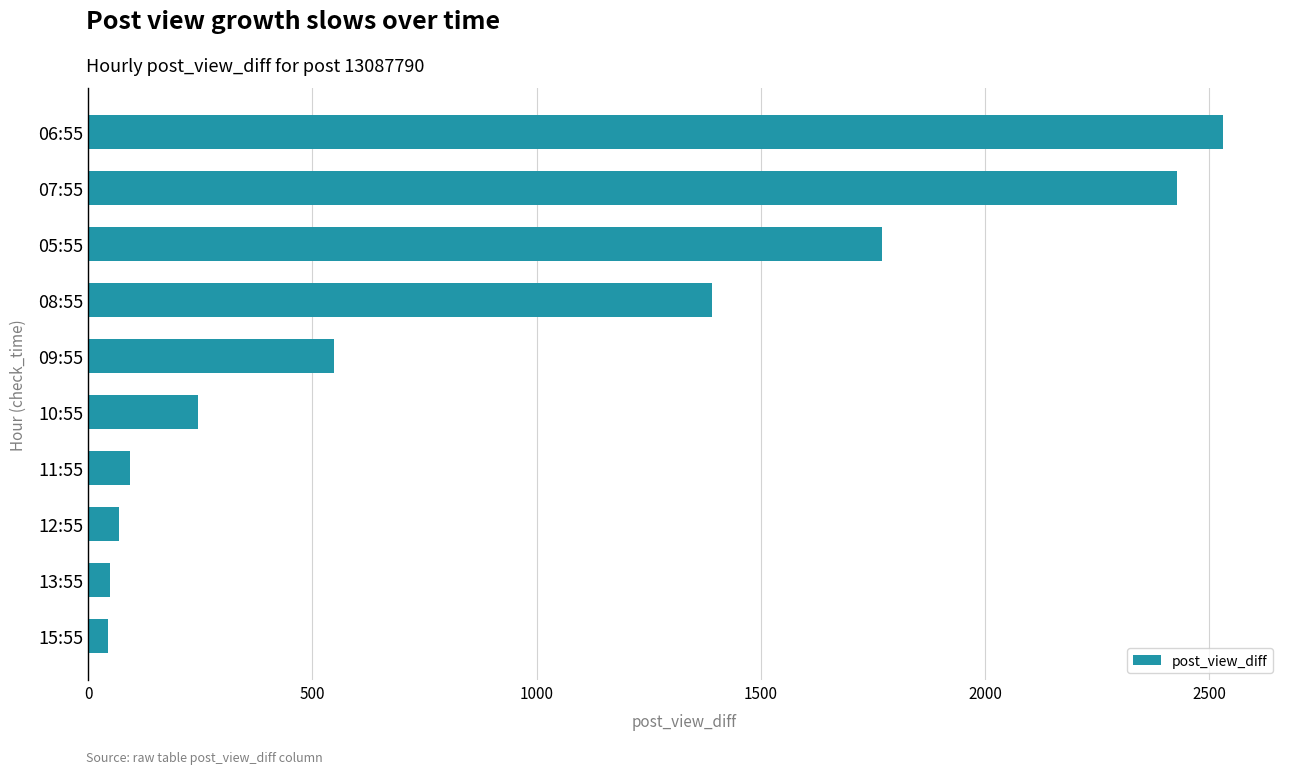

Are the bars horizontal?

Yes